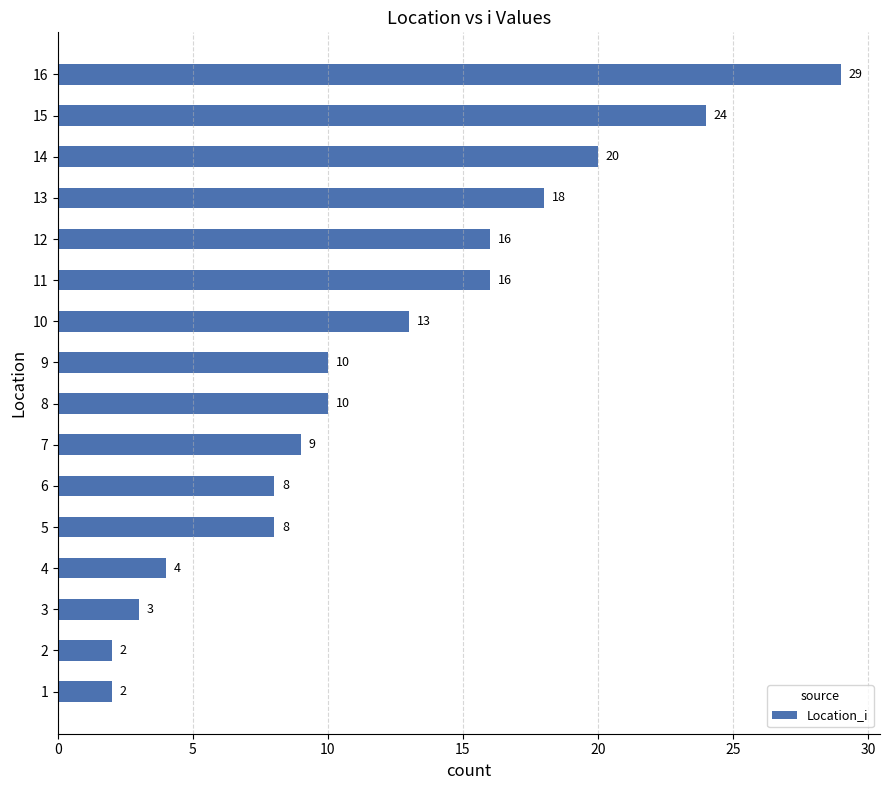

What is the minimum value shown in the chart?

2